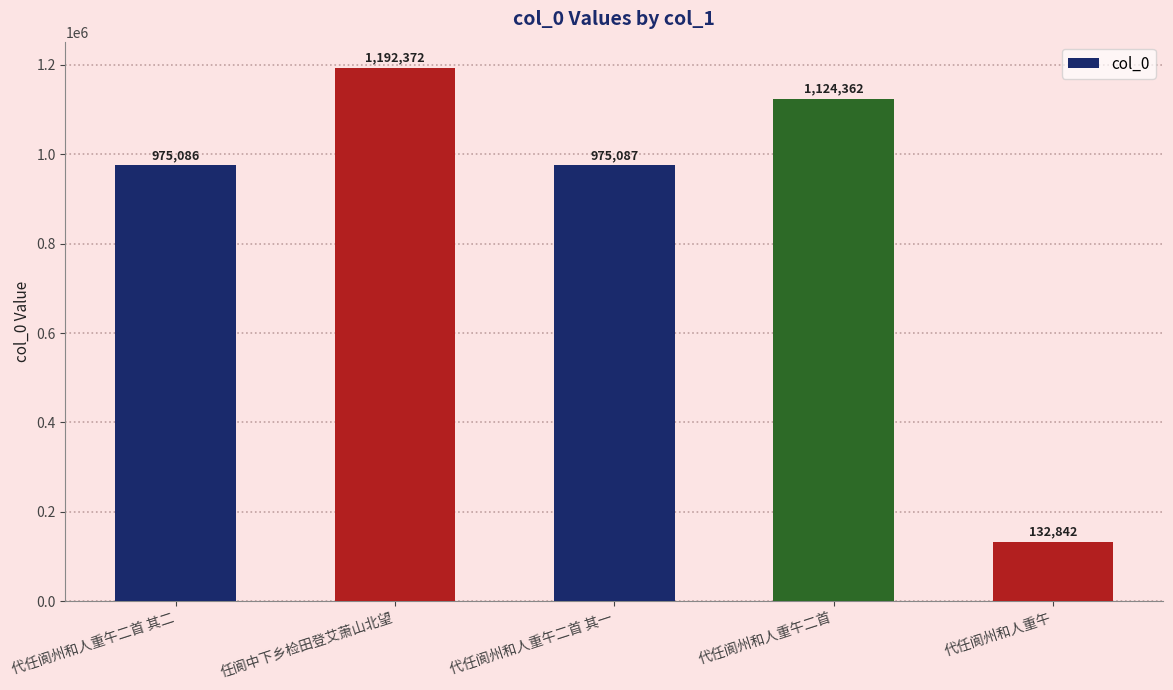

Rank the categories by value from highest to lowest.

任阆中下乡检田登艾萧山北望, 代任阆州和人重午二首, 代任阆州和人重午二首 其一, 代任阆州和人重午二首 其二, 代任阆州和人重午